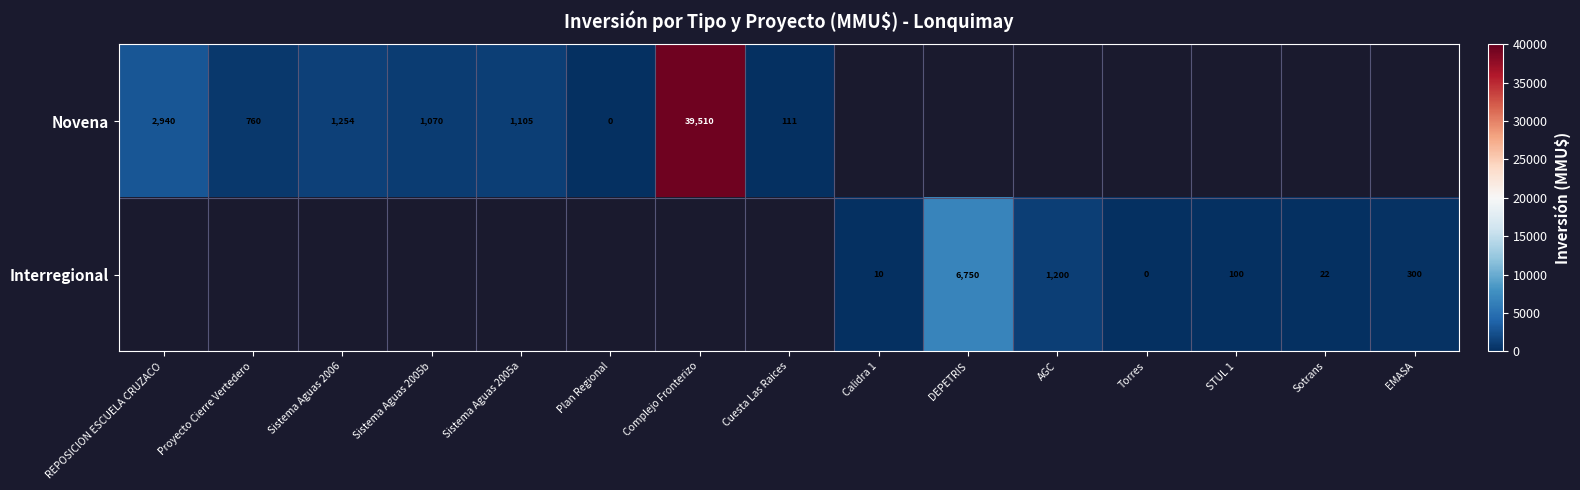

Is the value of Novena at Proyecto Cierre Vertedero greater than the value of Interregional at Sotrans?

Yes